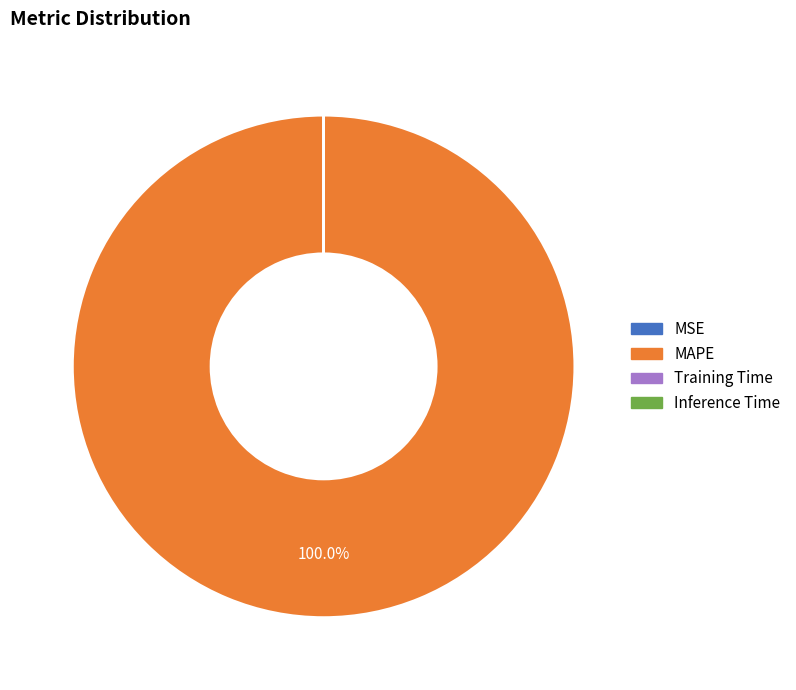

Which category has the biggest portion of the pie?

MAPE